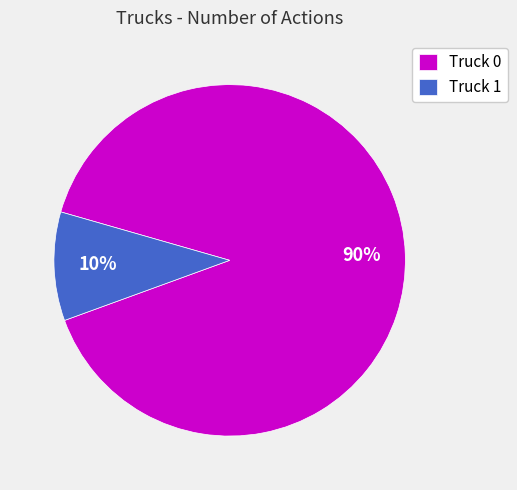

Rank the categories by value from lowest to highest.

Truck 1, Truck 0